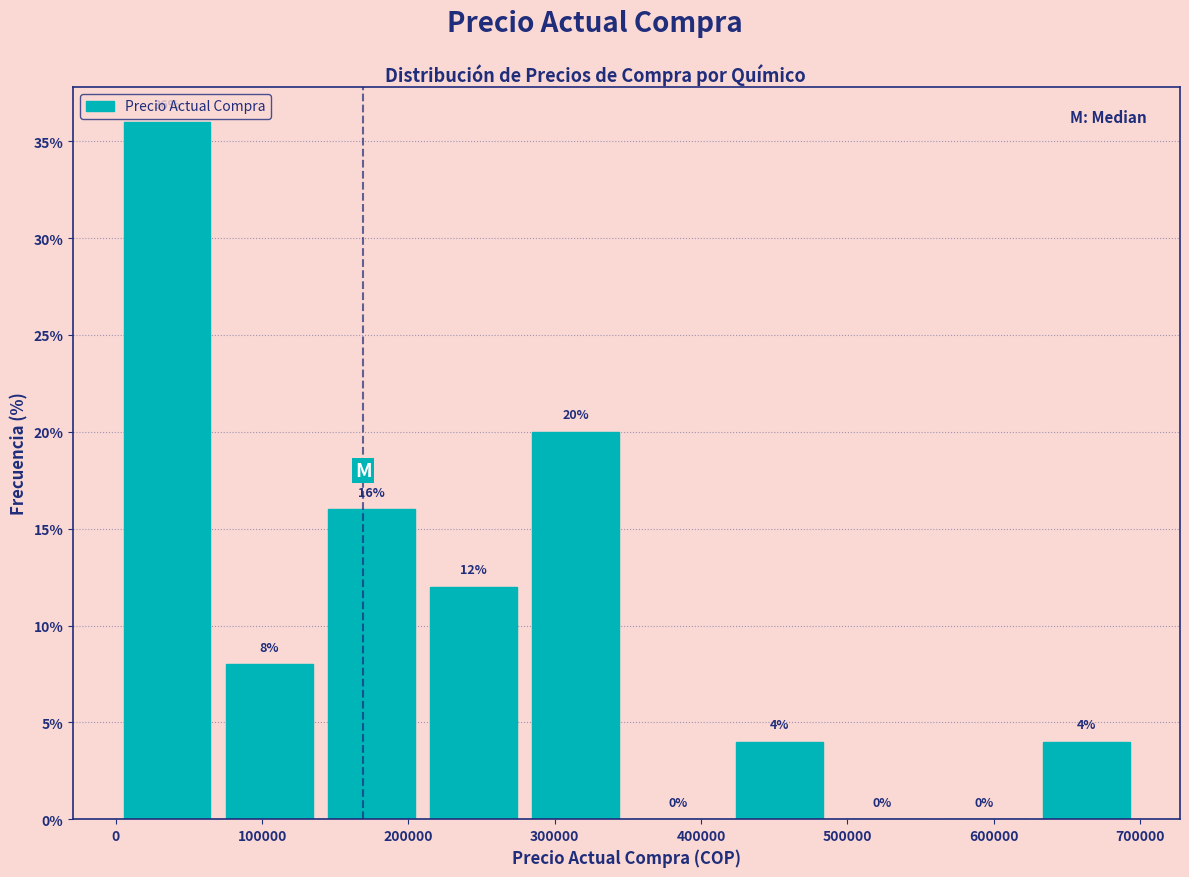

Reading left to right, transcribe this chart: for each bar, give the range it covers on the x-axis and its height. The bar edges are not printed on the chart, so give them approximately, as read against the axis.

0 to 70000: 36
70000 to 140000: 8
140000 to 210000: 16
210000 to 280000: 12
280000 to 350000: 20
350000 to 420000: 0
420000 to 490000: 4
490000 to 560000: 0
560000 to 630000: 0
630000 to 700000: 4